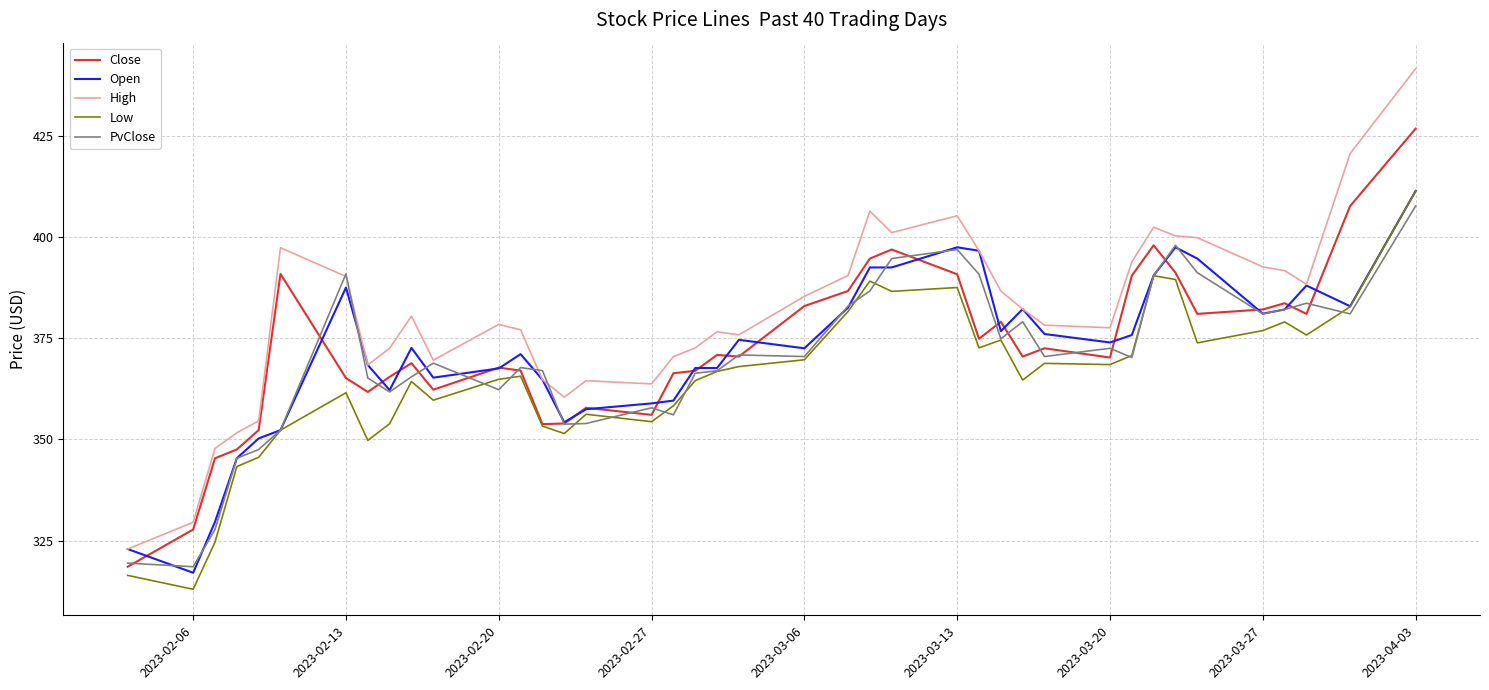

After their last crossing, which series has the higher values: High or PvClose?

High